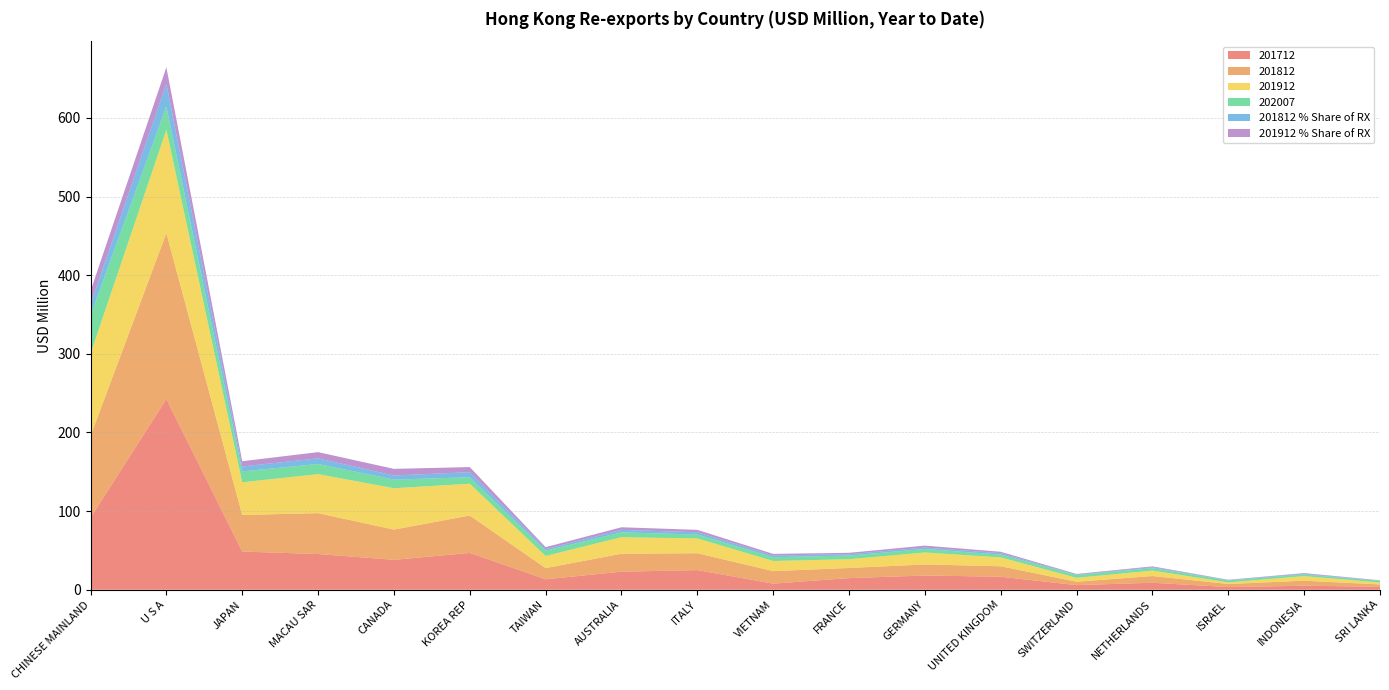

Reading left to right, what are all the values shown in this chart?

201812: 104.0	211.1	46.5	52.0	38.4	47.6	14.2	22.8	21.5	15.9	12.9	14.1	13.3	4.3	8.6	3.9	6.4	2.9
201812_% Share: 14.2	28.8	6.3	7.1	5.2	6.5	1.9	3.1	2.9	2.2	1.8	1.9	1.8	0.6	1.2	0.5	0.9	0.4
201712: 91.6	242.5	48.6	45.4	38.1	46.8	13.3	23.0	25.0	7.8	14.8	18.1	16.6	5.9	8.9	3.4	5.1	3.8
201912: 104.5	131.2	41.6	49.6	52.6	40.4	15.4	21.0	18.8	12.8	11.1	15.2	11.3	5.0	6.9	2.1	5.8	2.5
202007: 48.8	29.7	13.8	13.0	10.9	8.2	6.8	6.2	4.9	4.8	4.6	4.4	3.5	3.5	3.1	2.5	2.1	2.0
201912_% Share: 16.7	21.0	6.6	7.9	8.4	6.5	2.5	3.4	3.0	2.1	1.8	2.4	1.8	0.8	1.1	0.3	0.9	0.4